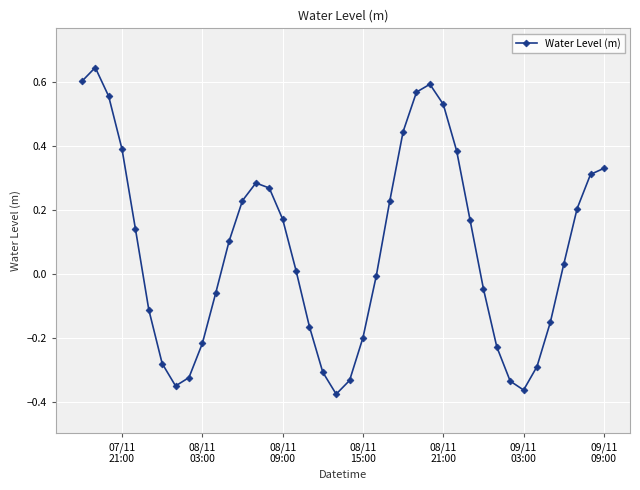

Is this an area chart (filled region under the line)?

No